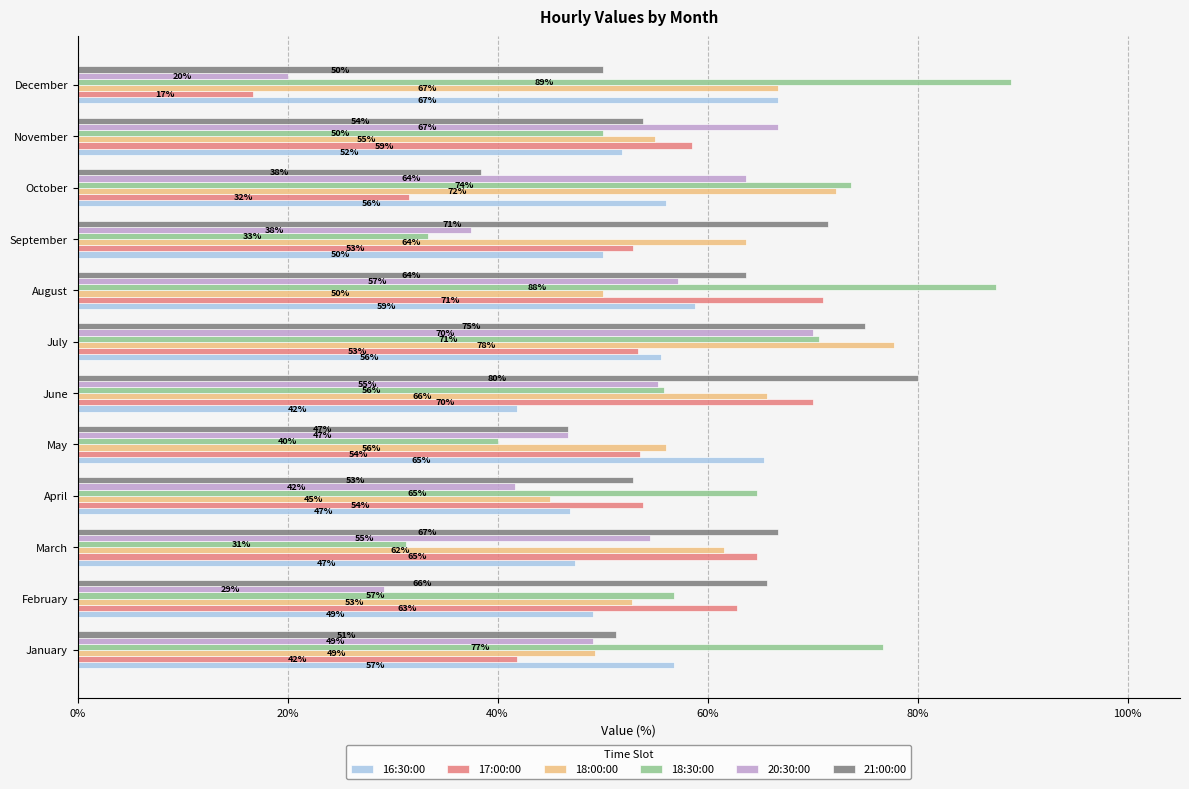

How many data points in 18:30:00 are above 64?

6